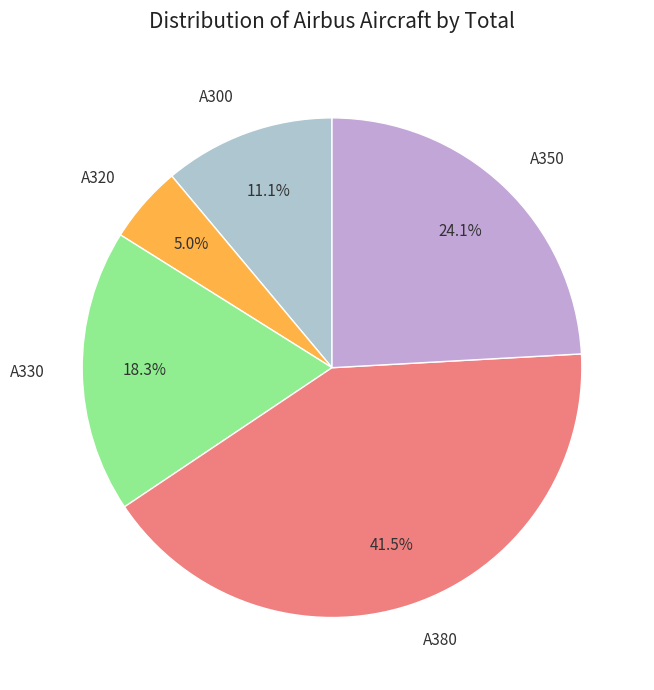

Does any single category account for the majority?

No